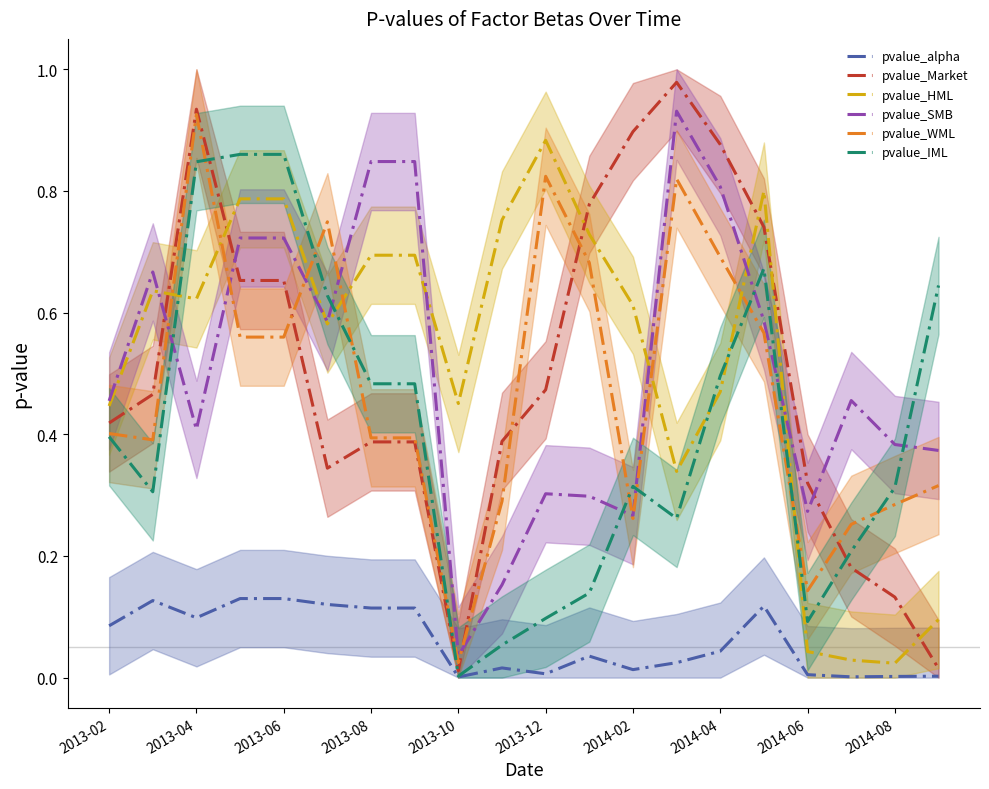

Does the chart have visible grid lines?

No